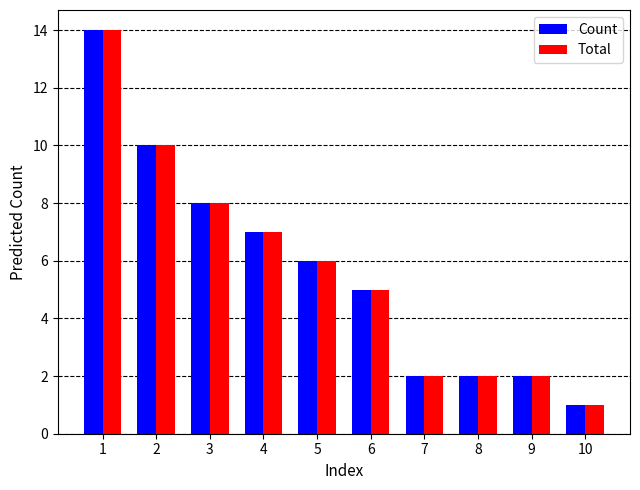

What is the value of the Count bar at the 2nd from the left?

10